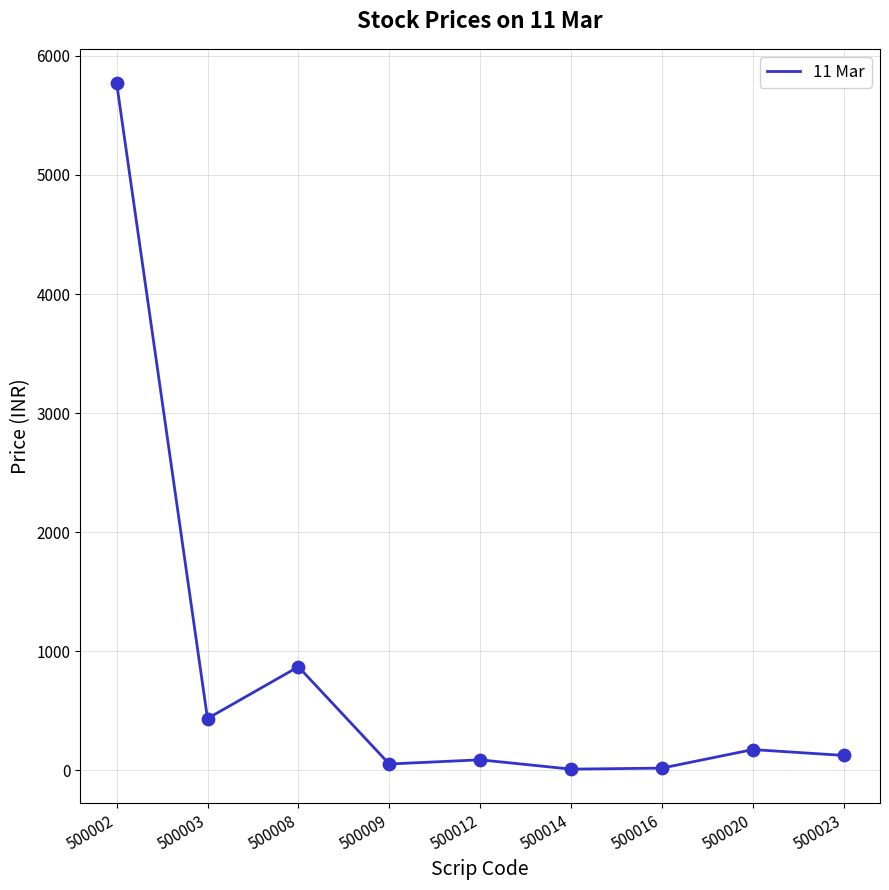

Between 500003 and 500002, which is larger?

500002